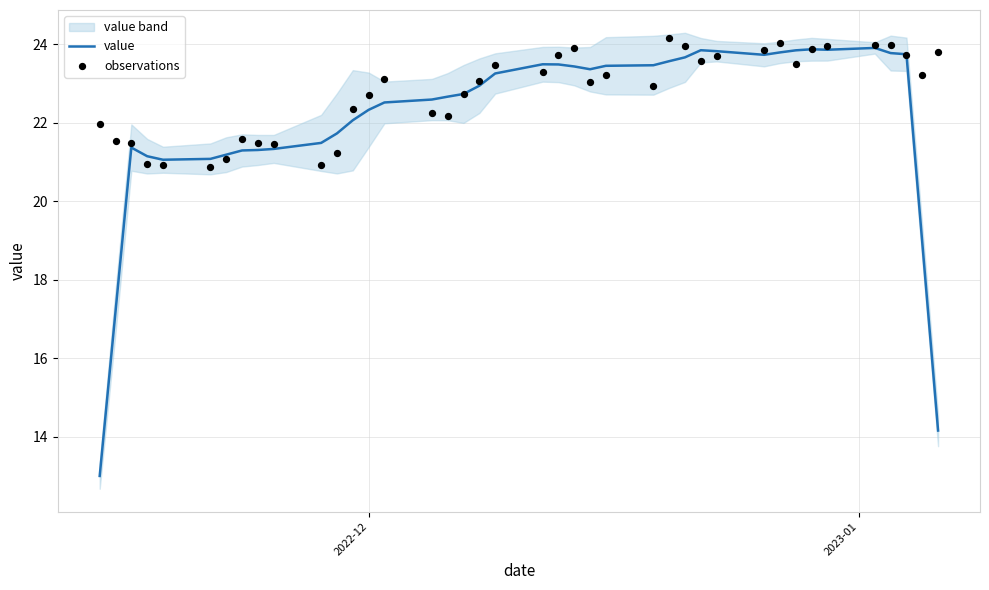

At how many categories does at least one series exceed 23?

23